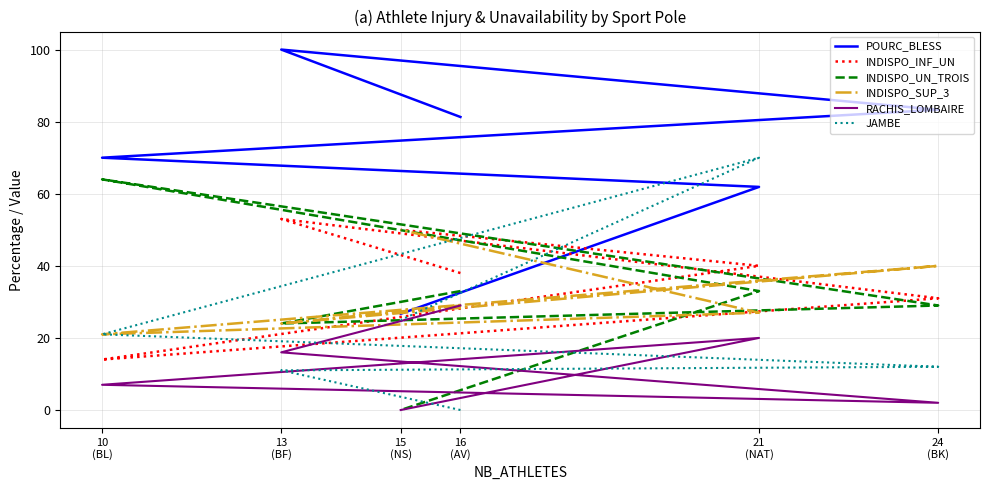

True or false: POURC_BLESS and INDISPO_UN_TROIS intersect in this chart.

False